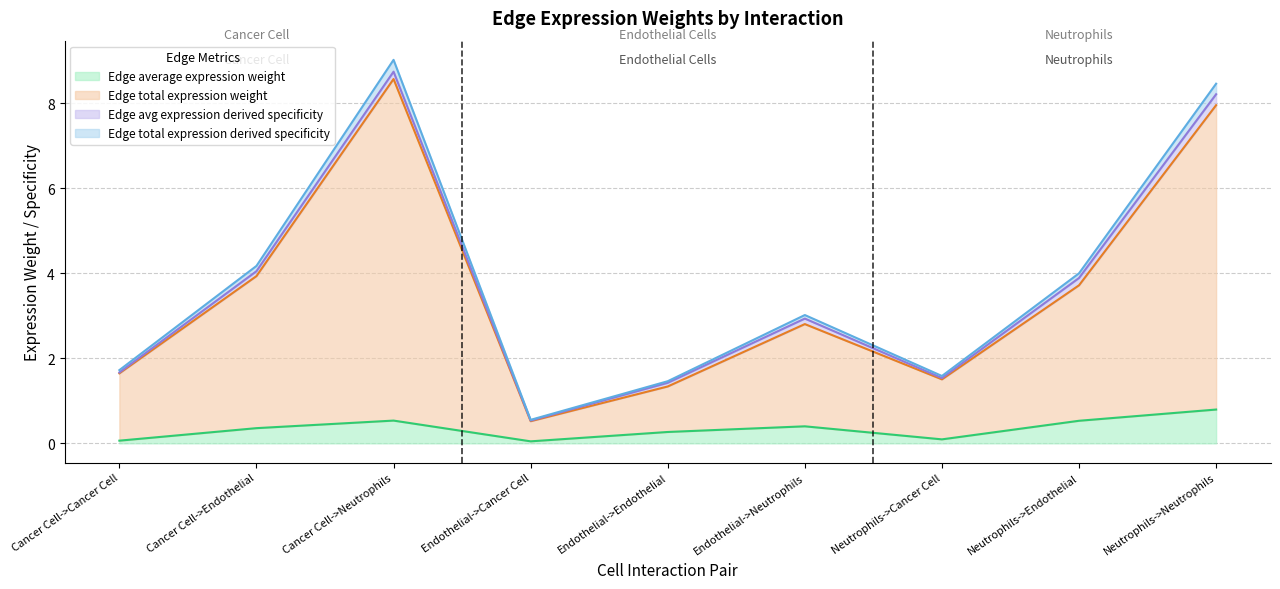

The value of Edge total expression derived specificity at Neutrophils->Neutrophils is 8.5. True or false?

True